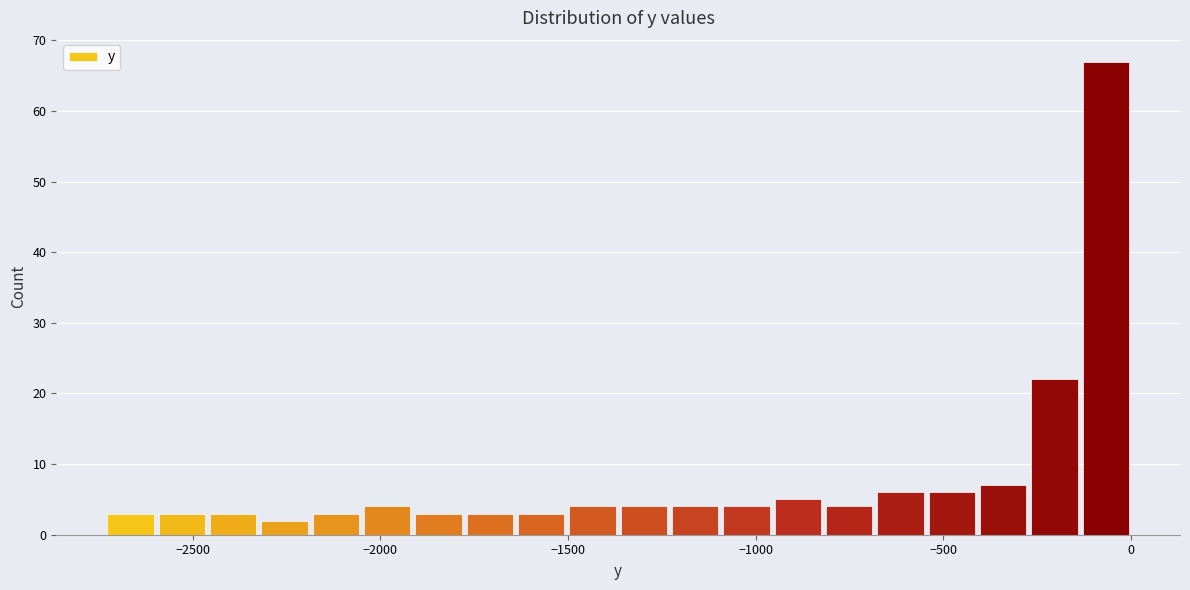

Read against the x-axis, roughly where is the centre of the tallest bar?

-50